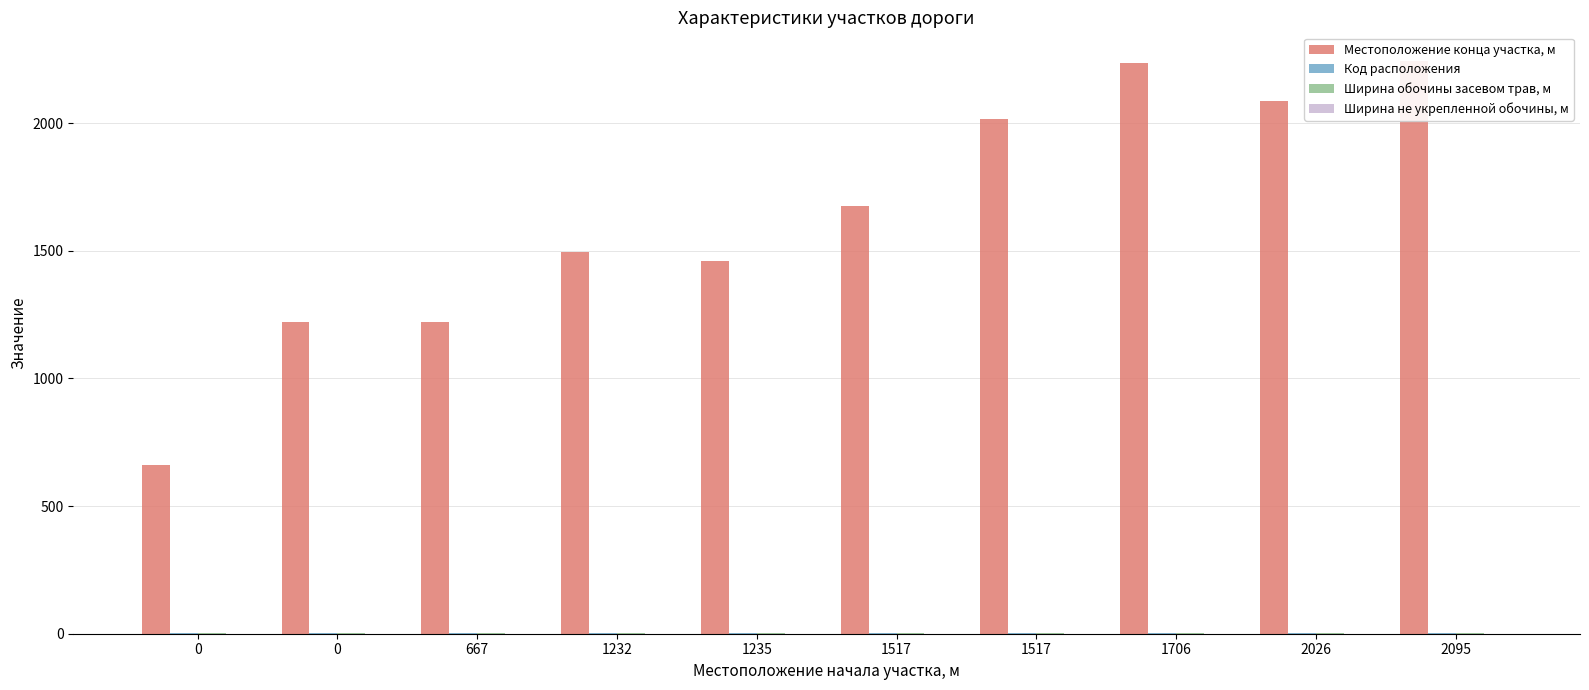

How many bars are there in total?

40